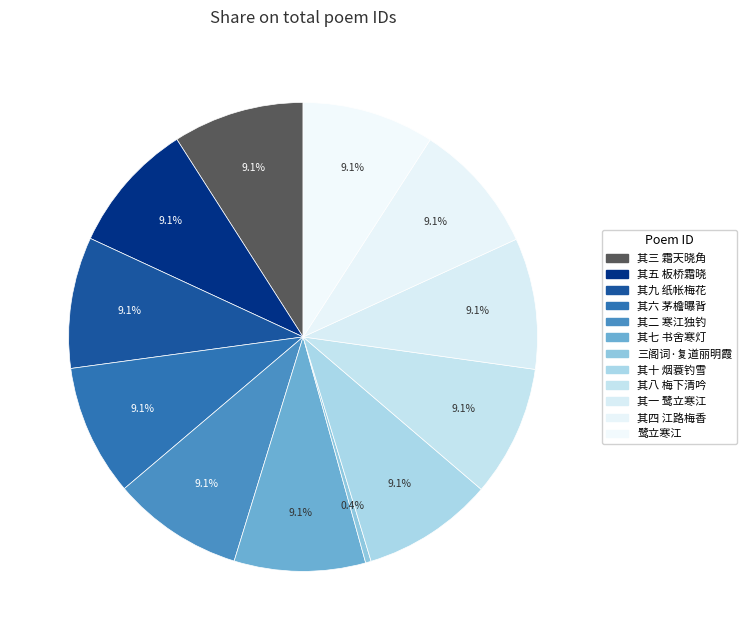

Count the number of slices in the pie.

12